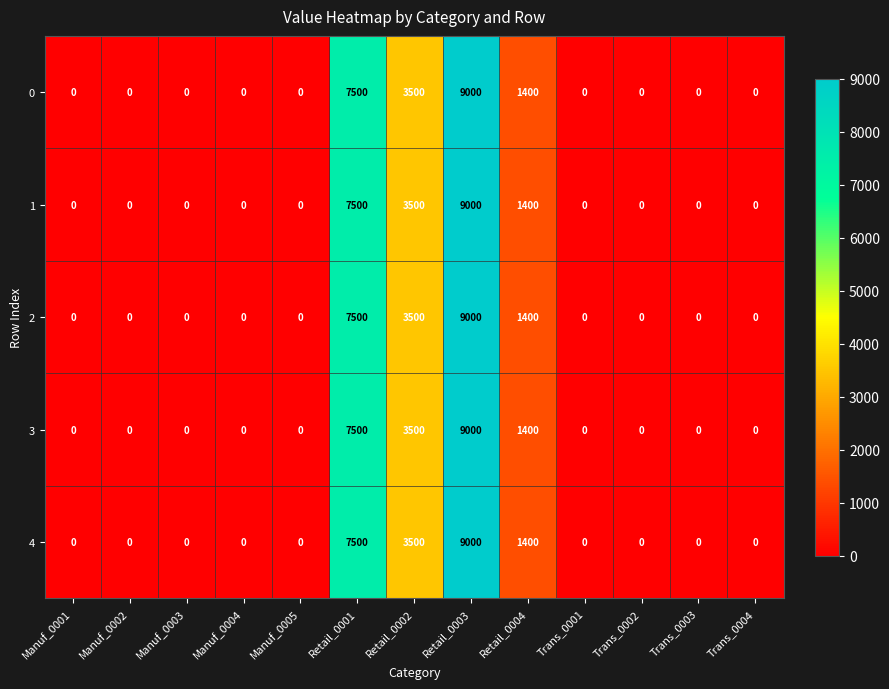

Count the number of categories in the chart.

13